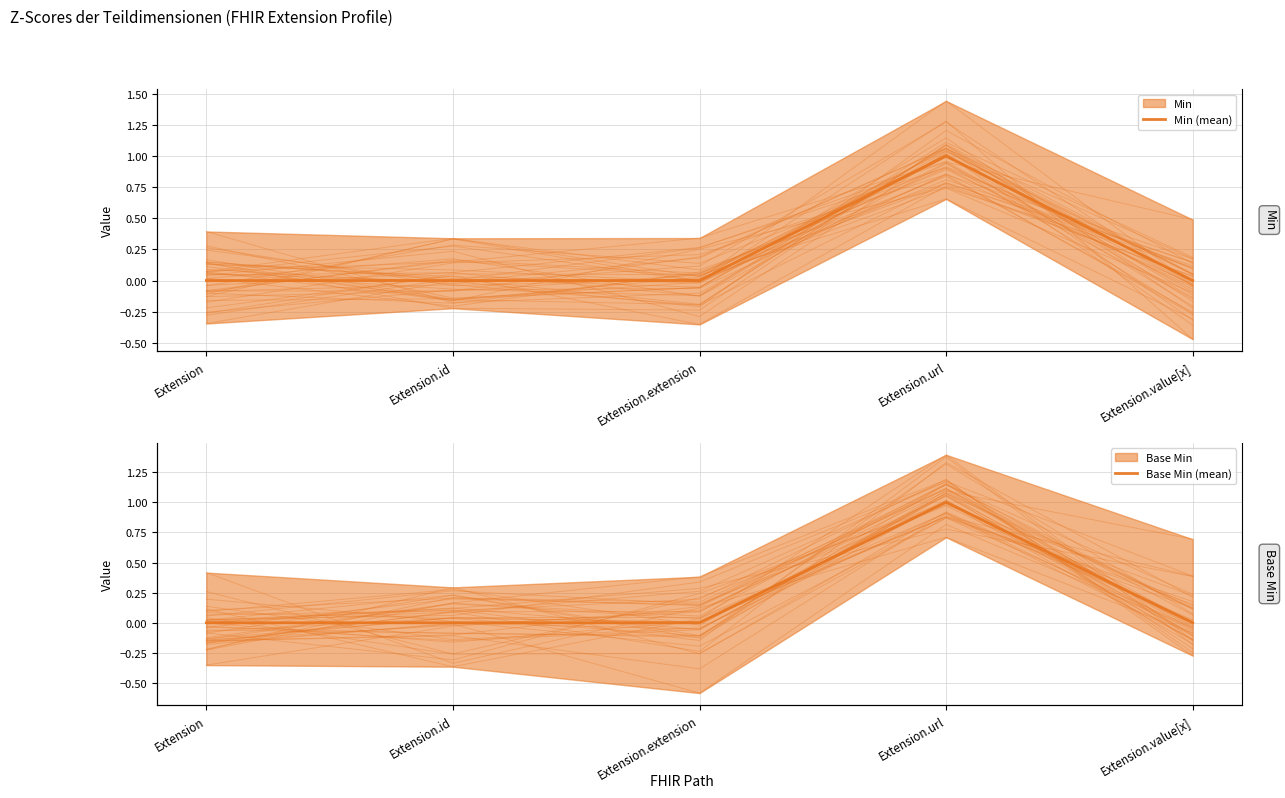

What is the difference between the Min values at Extension.id and Extension.extension?

0.1